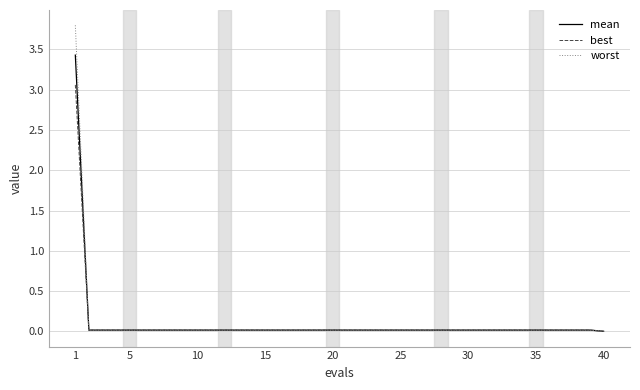

What is the highest value of the mean series?

3.4